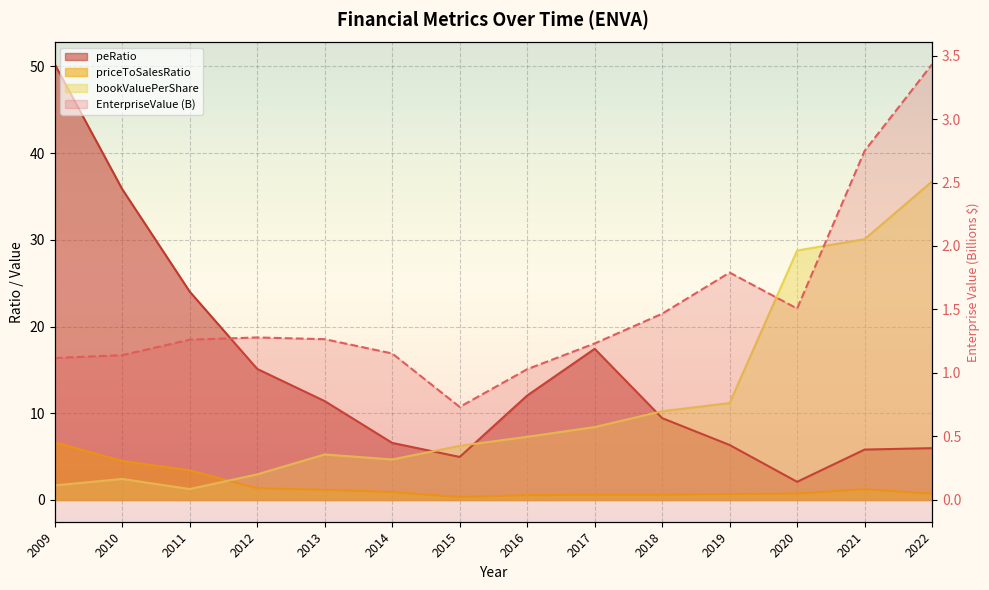

What is the value of the priceToSalesRatio point at the 5th from the left?

1.2